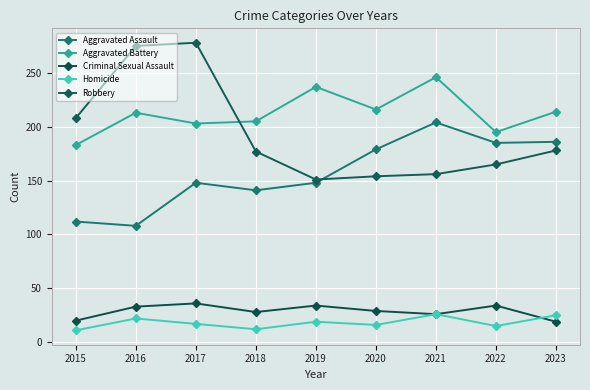

How many data points in Aggravated Battery are less than 213?

4